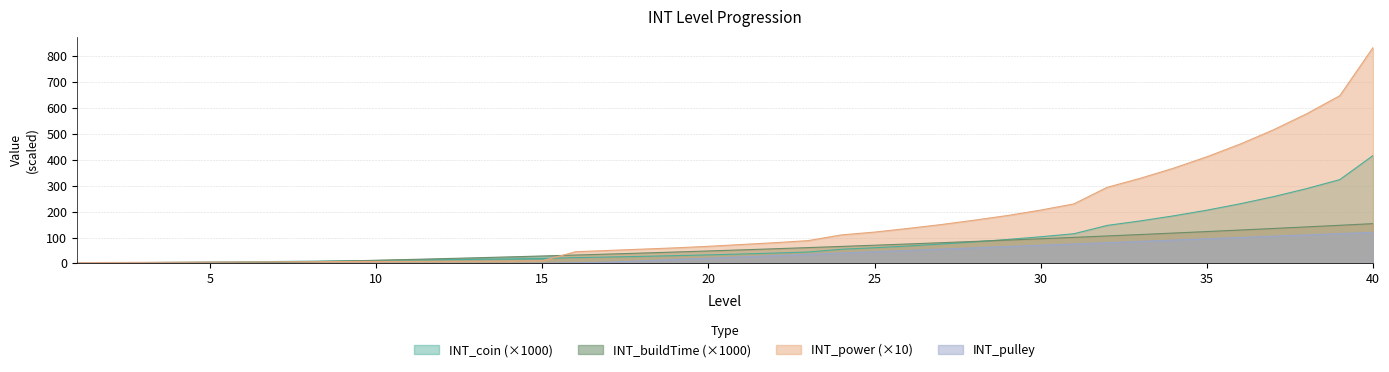

Is the value of INT_pulley at 26 greater than the value of INT_buildTime at 30?

No